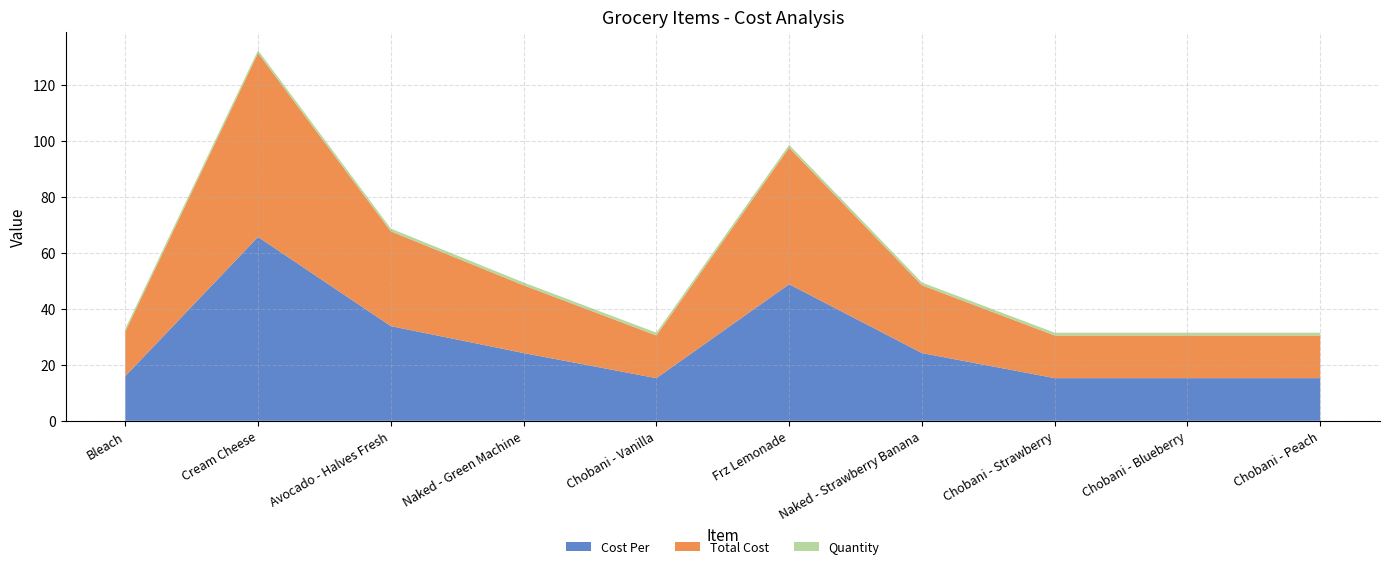

Reading left to right, transcribe all the data shown in this chart.

Cost Per: Bleach=16.0	Cream Cheese=65.8	Avocado - Halves Fresh=33.9	Naked - Green Machine=24.2	Chobani - Vanilla=15.3	Frz Lemonade=48.9	Naked - Strawberry Banana=24.2	Chobani - Strawberry=15.3	Chobani - Blueberry=15.3	Chobani - Peach=15.3
Total Cost: Bleach=16.0	Cream Cheese=65.8	Avocado - Halves Fresh=33.9	Naked - Green Machine=24.2	Chobani - Vanilla=15.3	Frz Lemonade=48.9	Naked - Strawberry Banana=24.2	Chobani - Strawberry=15.3	Chobani - Blueberry=15.3	Chobani - Peach=15.3
Quantity: Bleach=1.0	Cream Cheese=1.0	Avocado - Halves Fresh=1.0	Naked - Green Machine=1.0	Chobani - Vanilla=1.0	Frz Lemonade=1.0	Naked - Strawberry Banana=1.0	Chobani - Strawberry=1.0	Chobani - Blueberry=1.0	Chobani - Peach=1.0